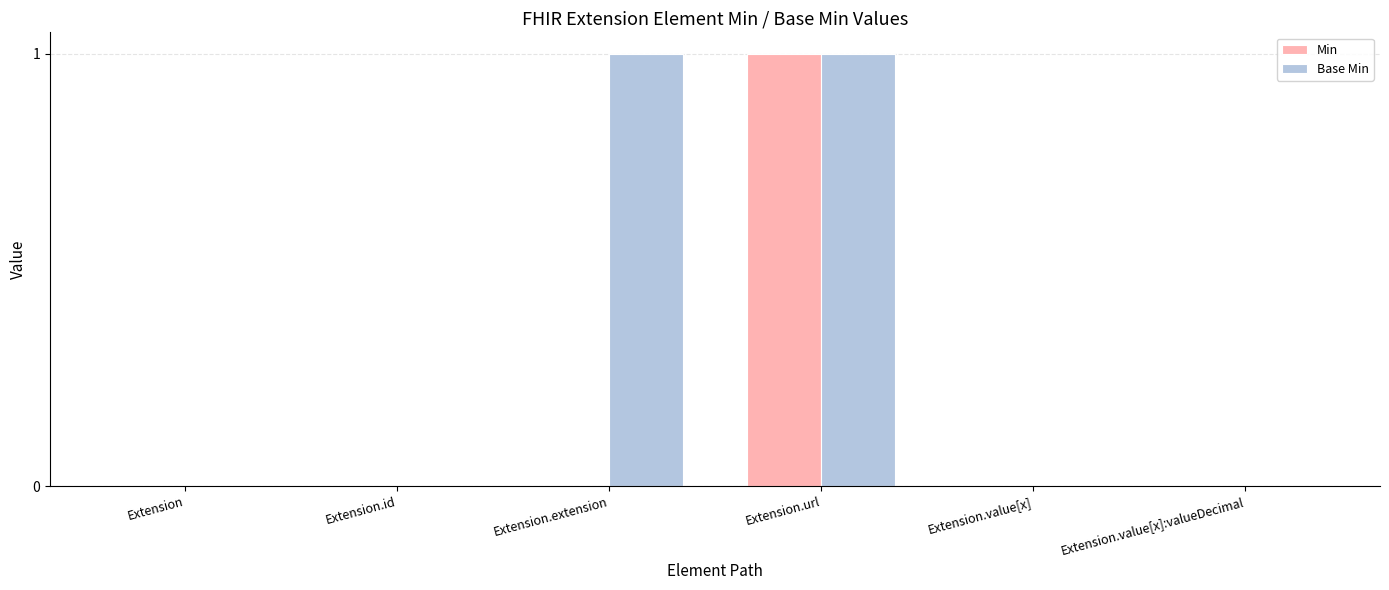

Which series has the largest total across all categories?

Base Min